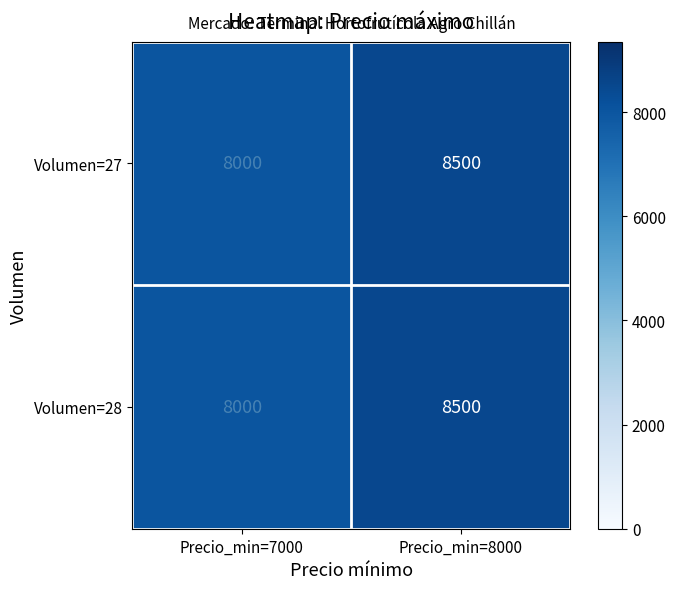

Which category has the lowest value across all series?

Precio_min=7000